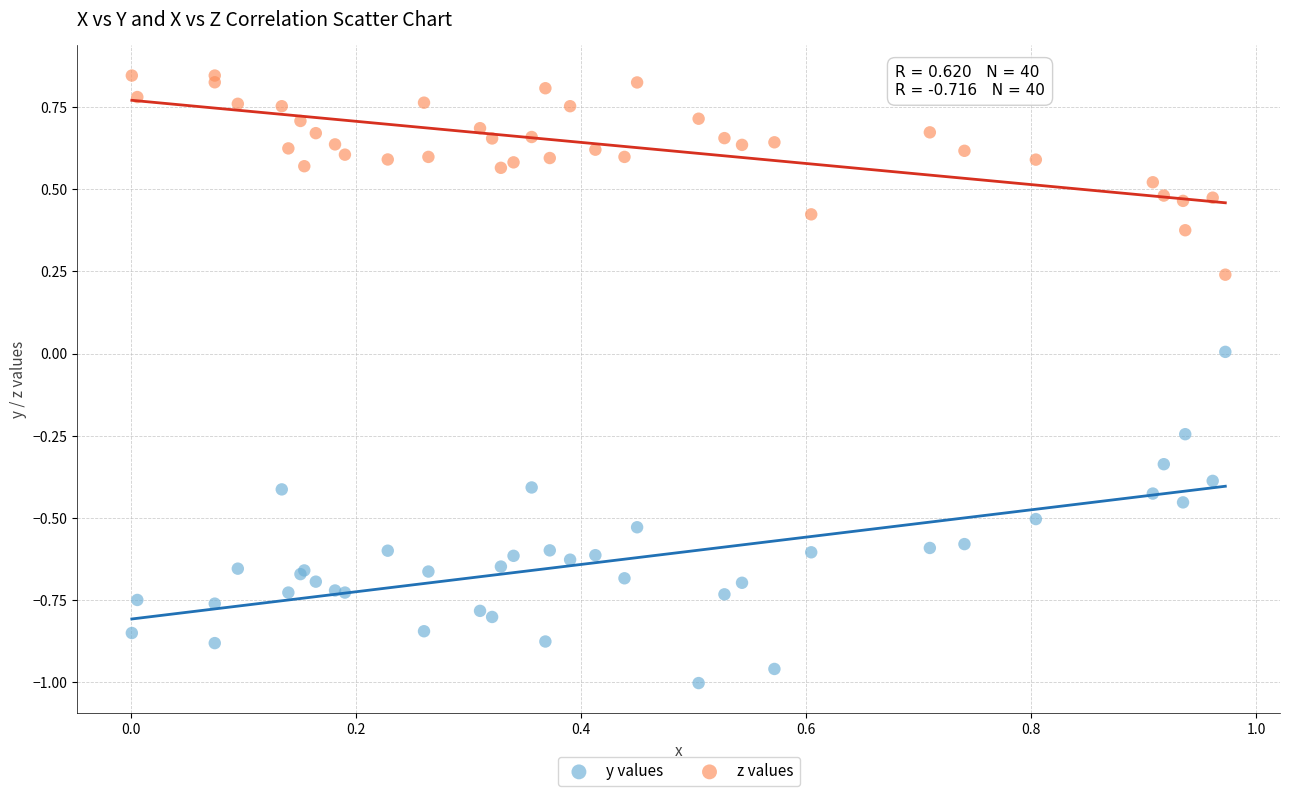

Which series has the largest Y range (max minus min)?

y values